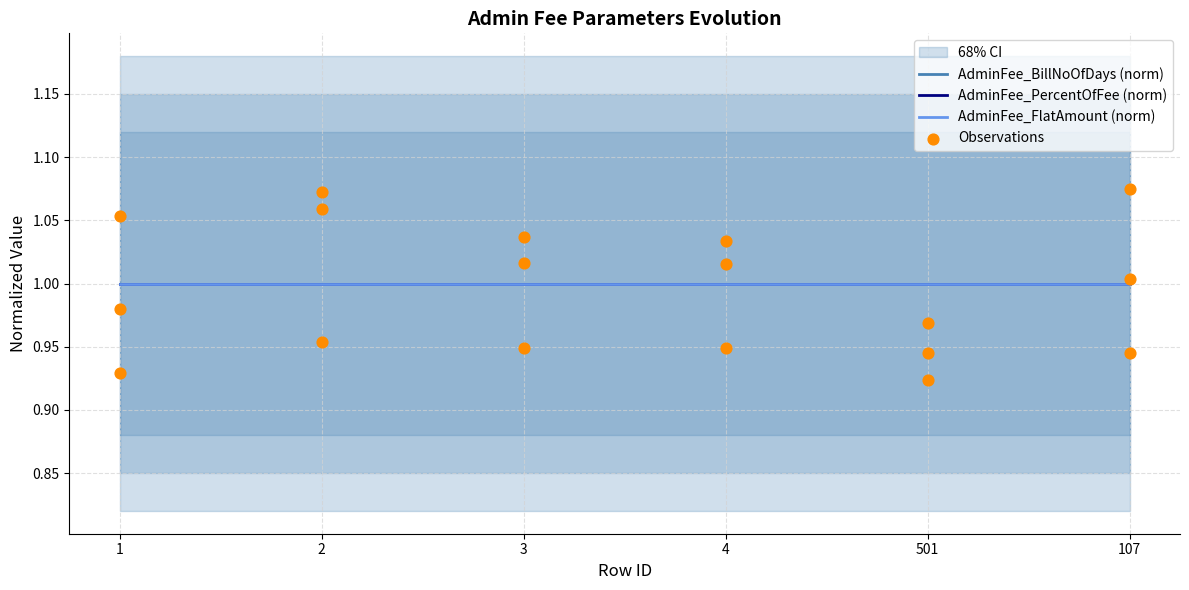

Is the value of AdminFee_BillNoOfDays (norm) at 107 greater than the value of AdminFee_PercentOfFee (norm) at 107?

No